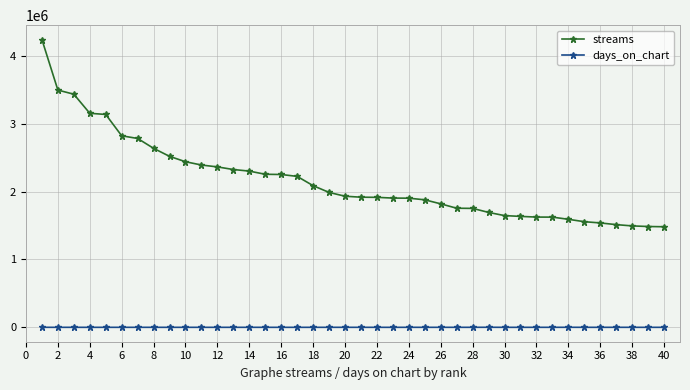

What is the average value of the days_on_chart series?

208